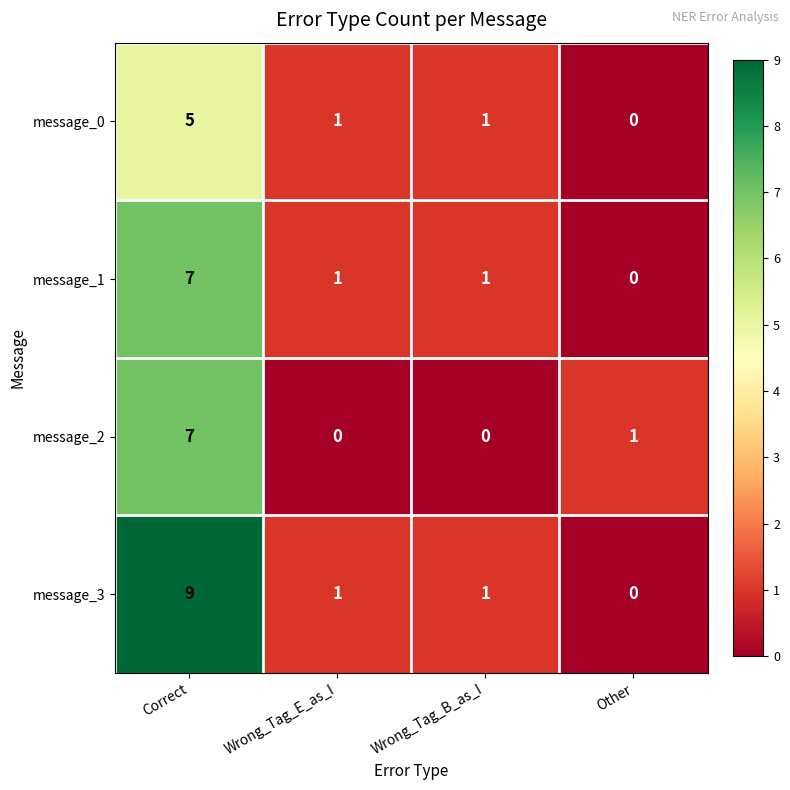

Count the number of data series in this chart.

4